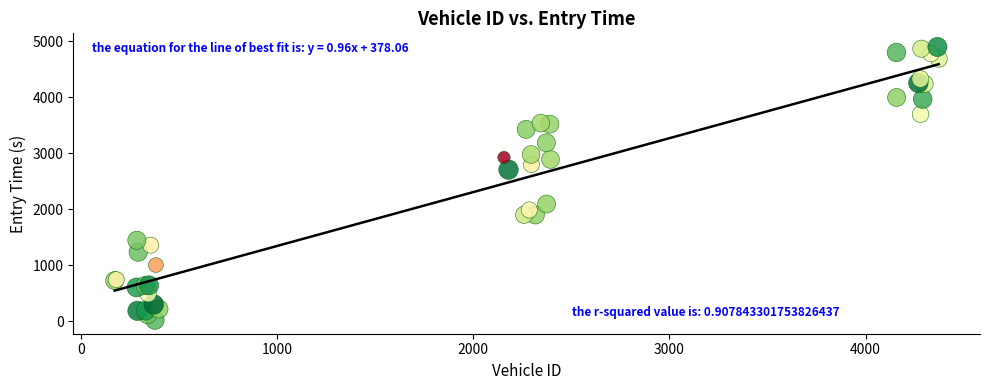

What Y value in the scatter plot is closest to 2455?

2703.7